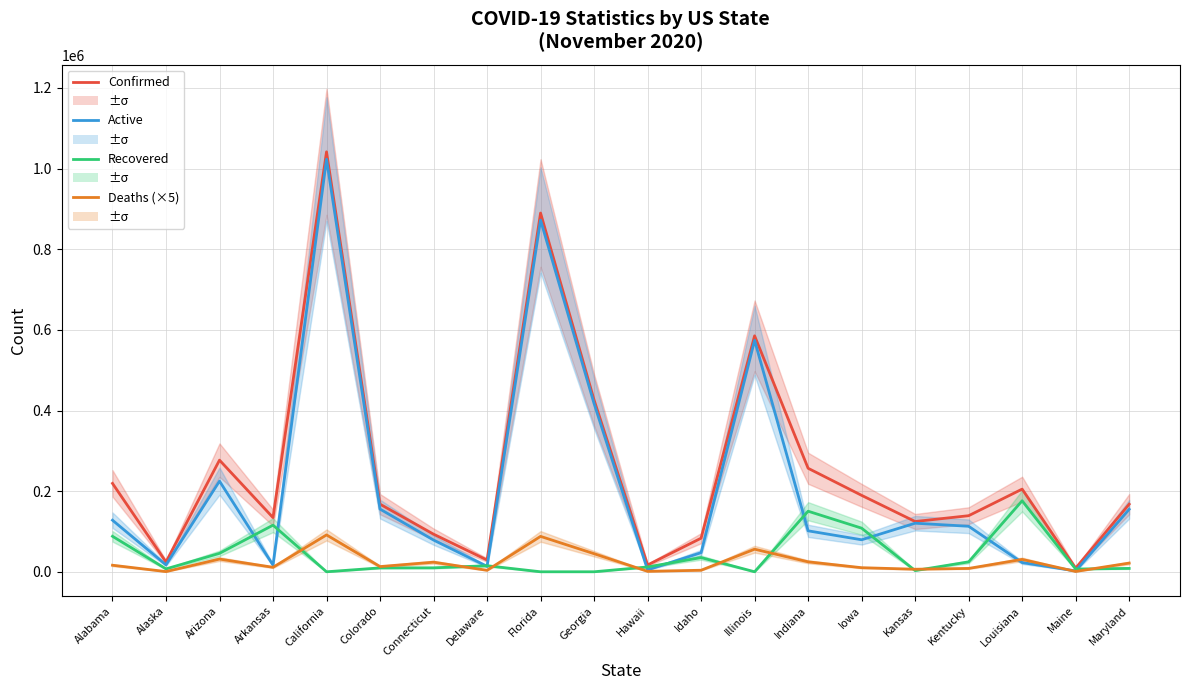

How many lines are shown in the chart?

4